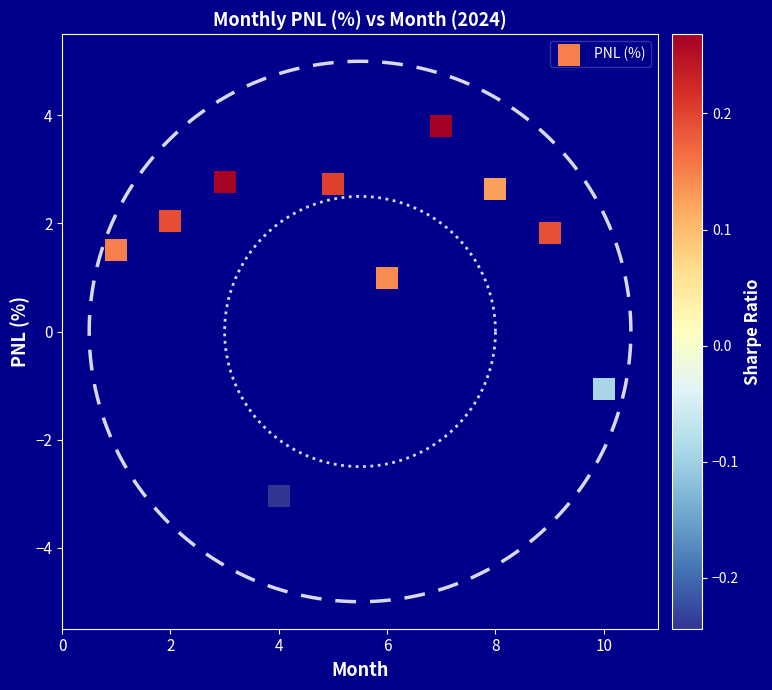

What is the average Y value?

1.4